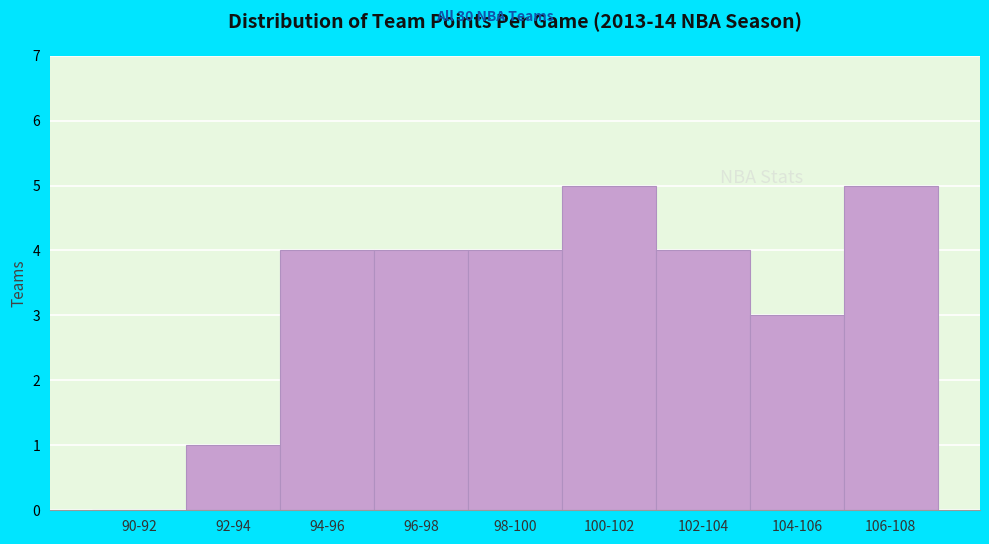

Reading right to left, what are all the values shown in this chart?

106-108=5	104-106=3	102-104=4	100-102=5	98-100=4	96-98=4	94-96=4	92-94=1	90-92=0